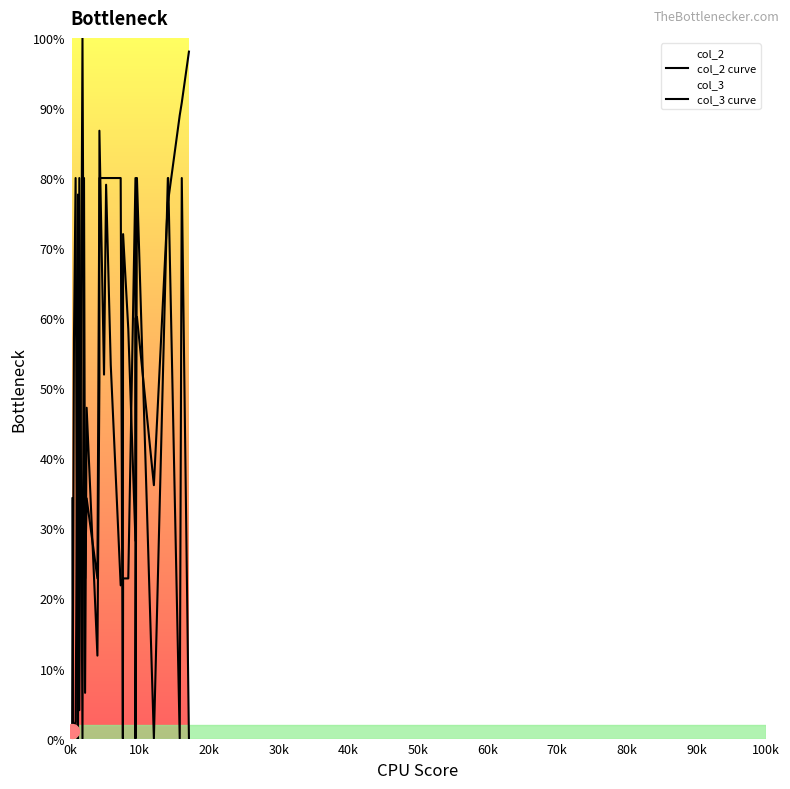

Rank the series by their average value, from highest to lowest.

col_2 curve, col_3 curve